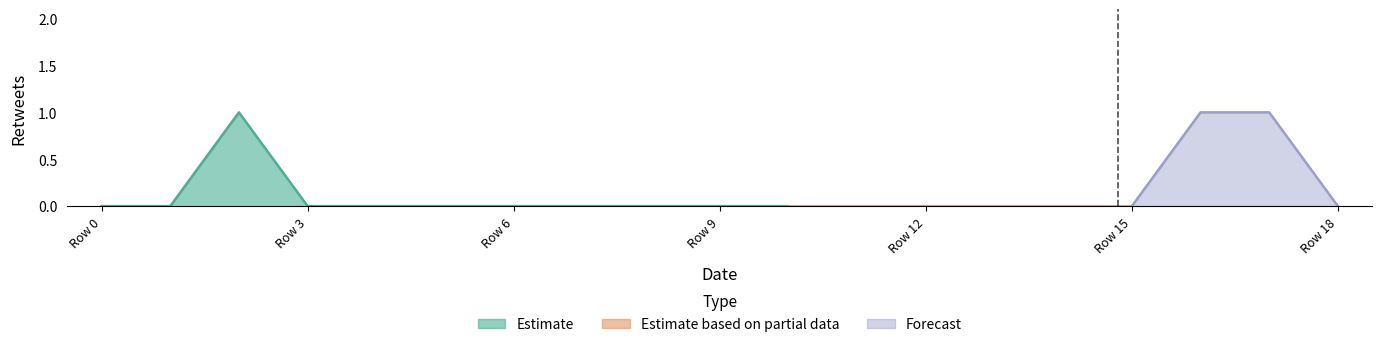

At how many categories does at least one series exceed 0?

3